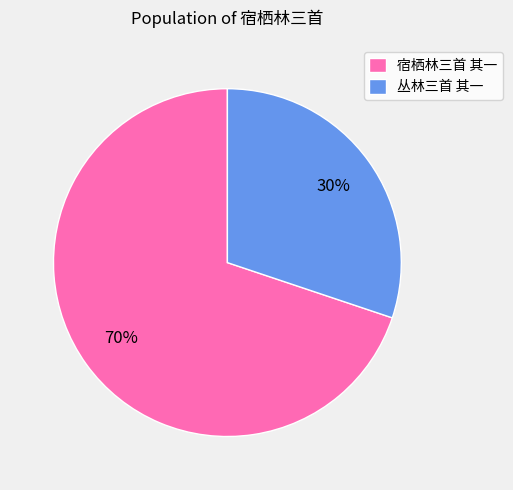

Which category has the smallest portion of the pie?

丛林三首 其一